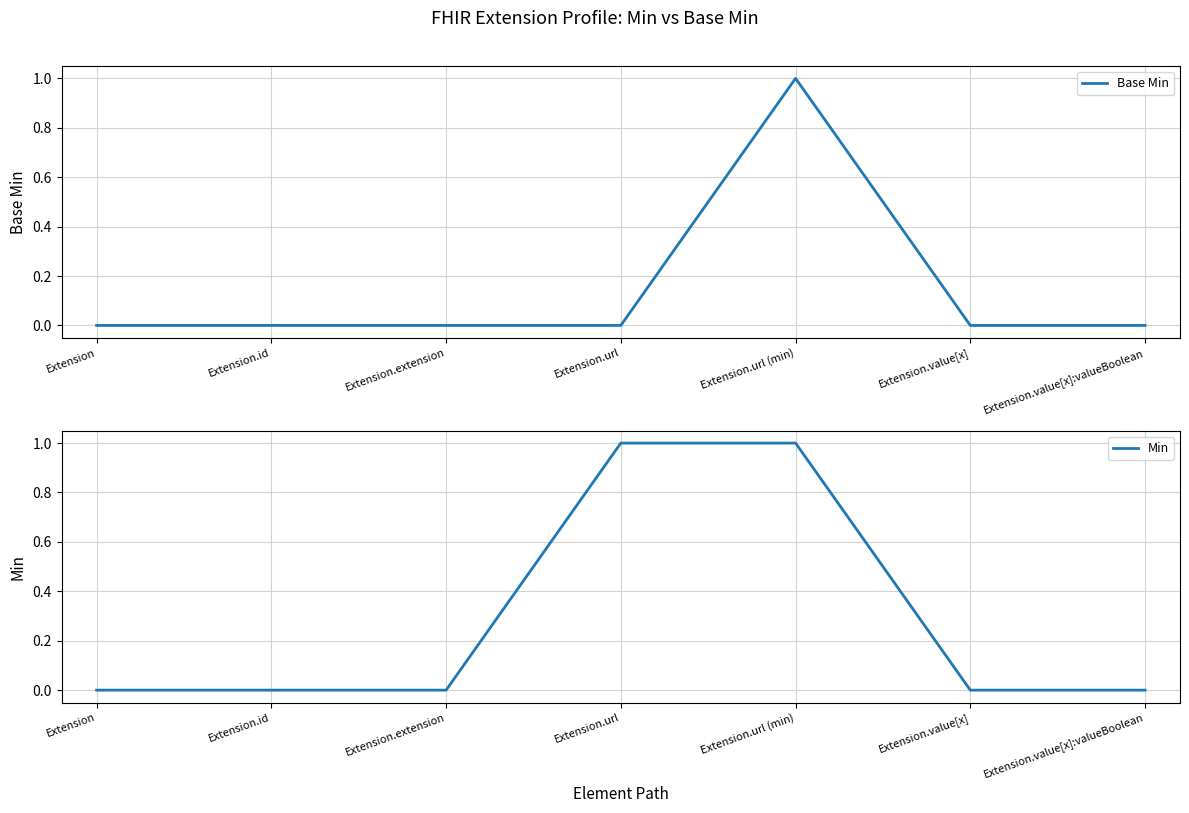

How many positive values does the Min series have?

2